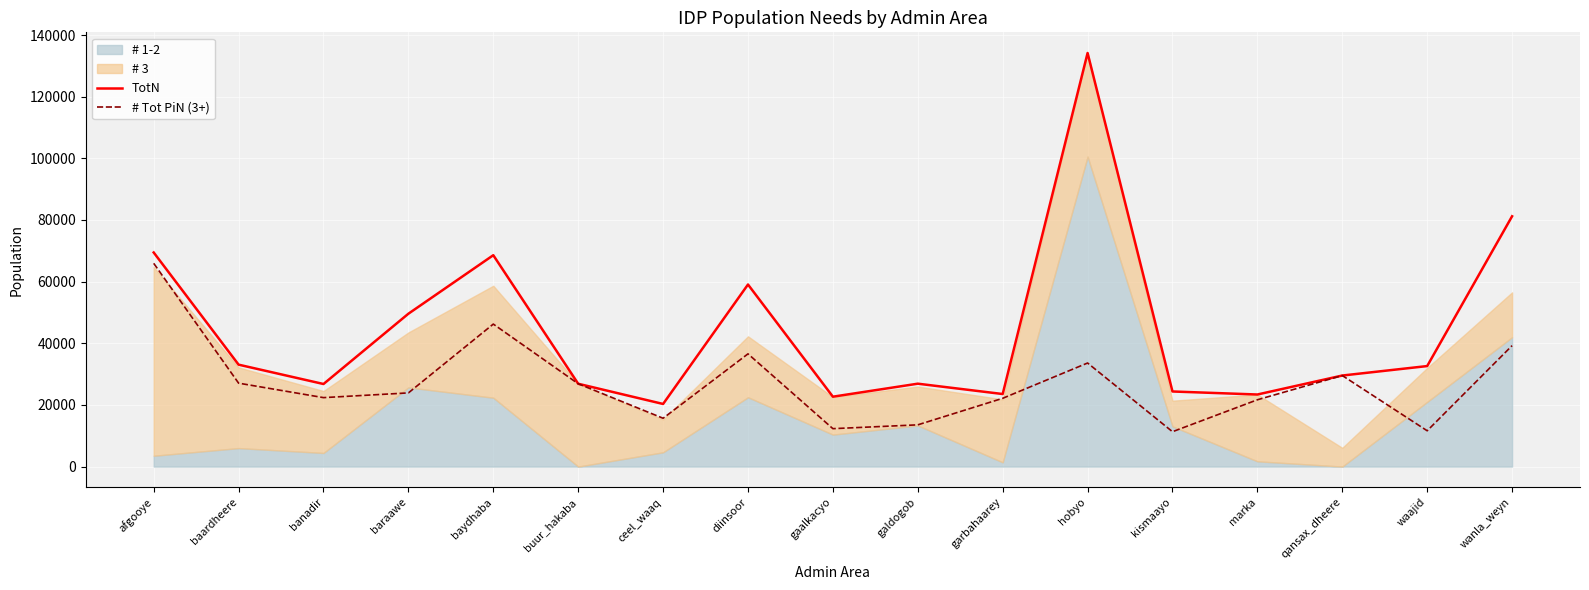

Which category has the highest value in the # Tot PiN (3+) series?

afgooye